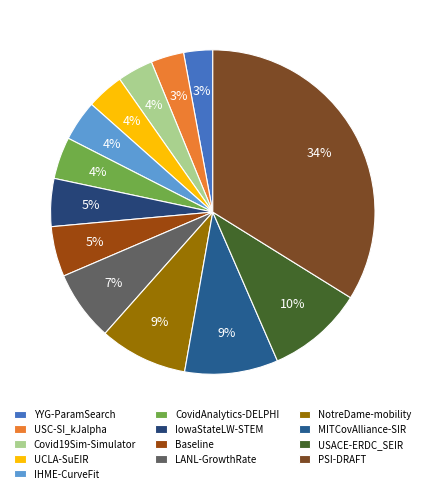

True or false: PSI-DRAFT accounts for 34% of the total.

True